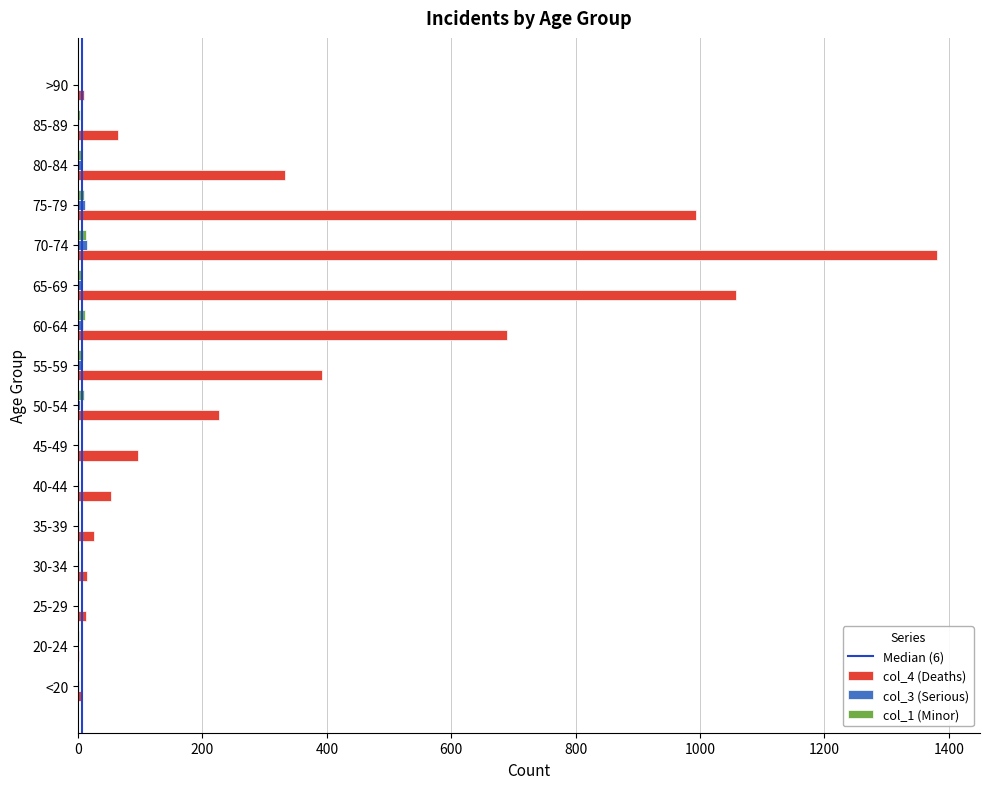

The col_4 (Deaths) series shows 392 at 55-59. True or false?

True